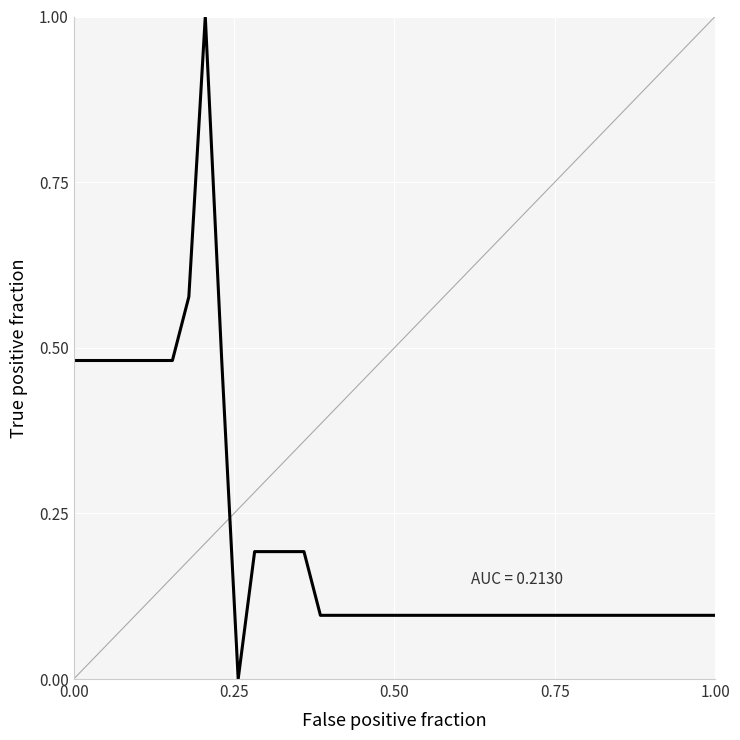

What is the greatest value displayed?

1.0